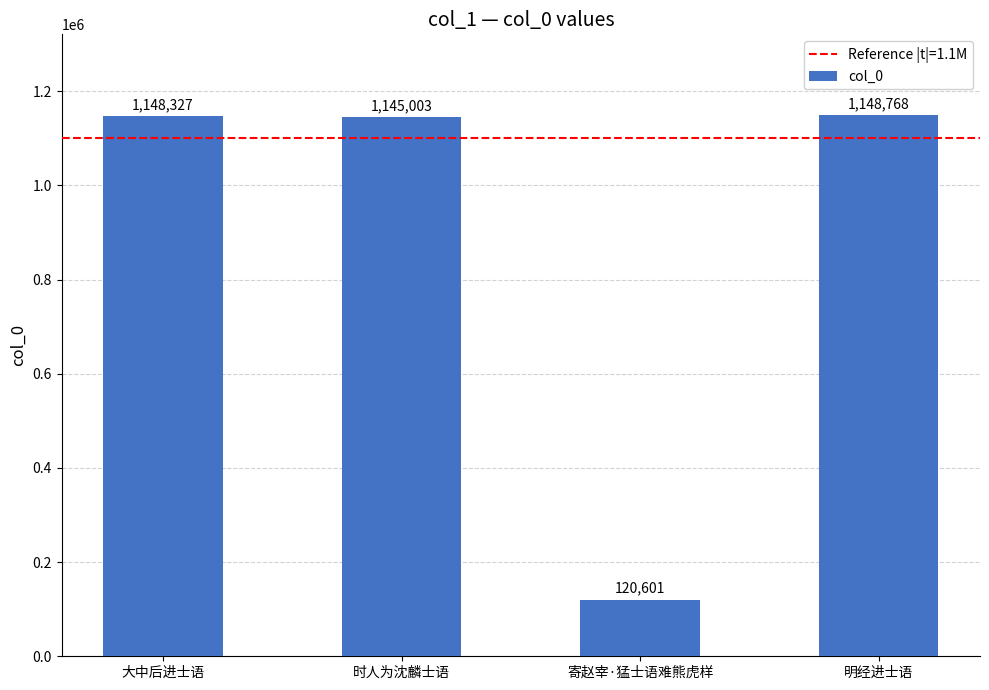

Reading left to right, extract all data points from this chart.

大中后进士语=1148327	时人为沈麟士语=1145003	寄赵宰·猛士语难熊虎样=120601	明经进士语=1148768